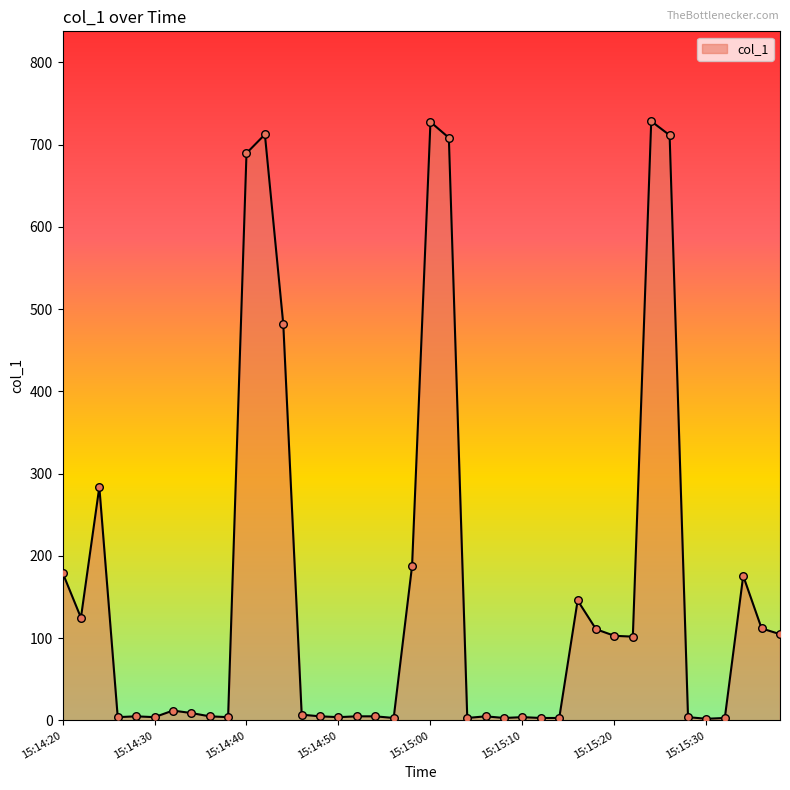

What is the maximum value shown in the chart?

728.6